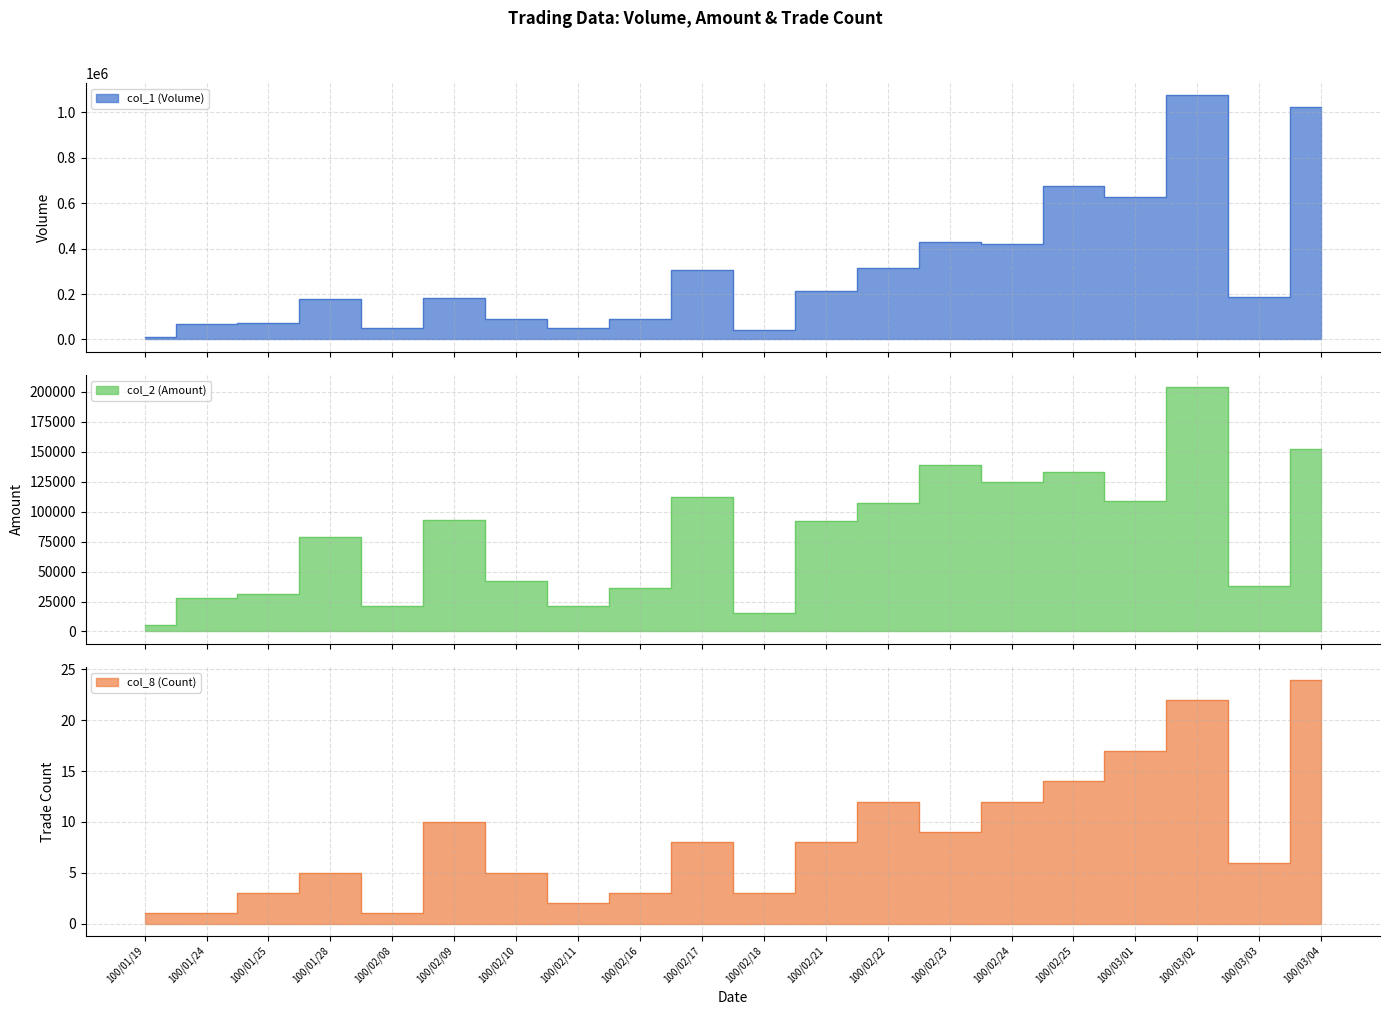

True or false: col_2 (Amount) has a value of 107180 at 100/02/22.

True